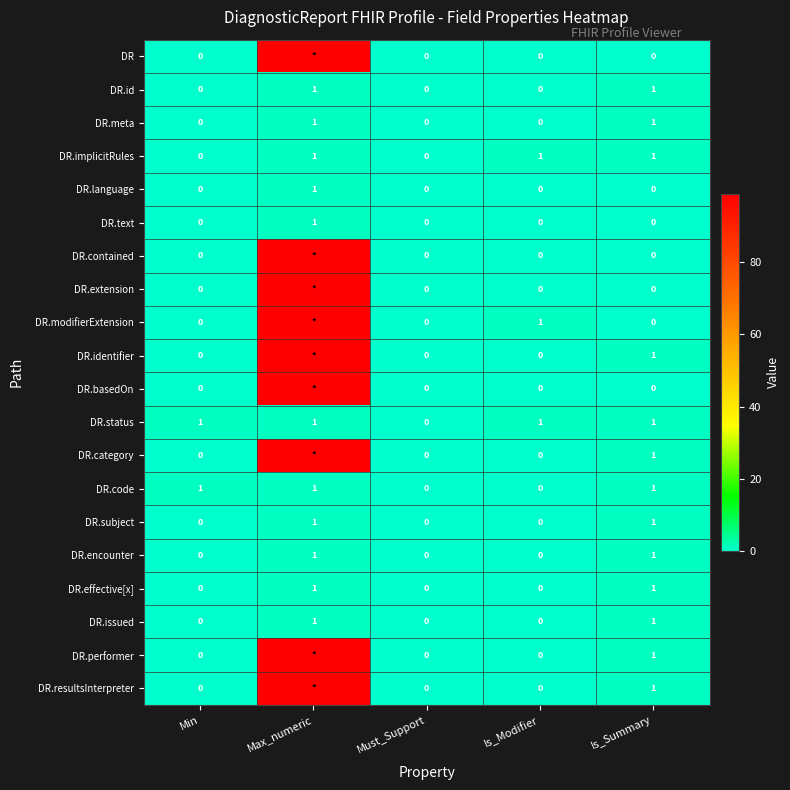

Is it true that DR.encounter equals 1 at Is_Summary?

True